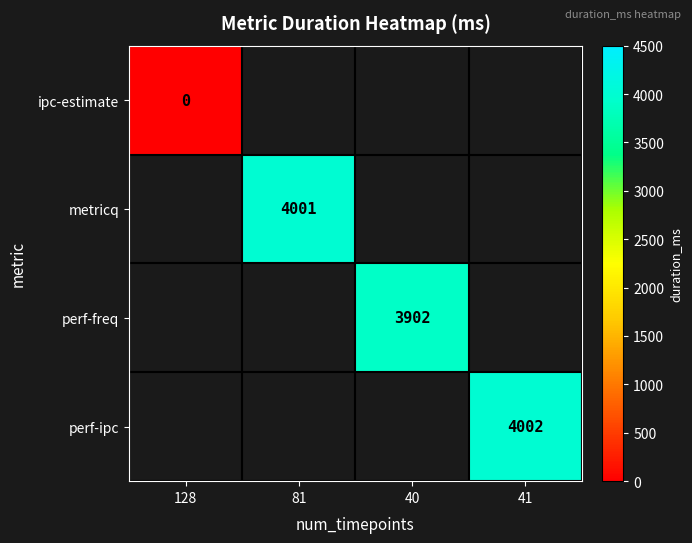

Is it true that metricq equals 4001 at 81?

True